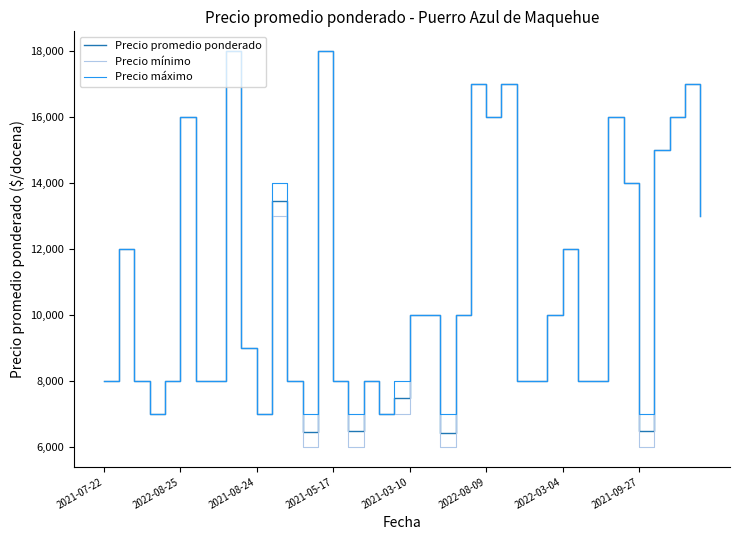

What is the minimum value for Precio promedio ponderado?

6429